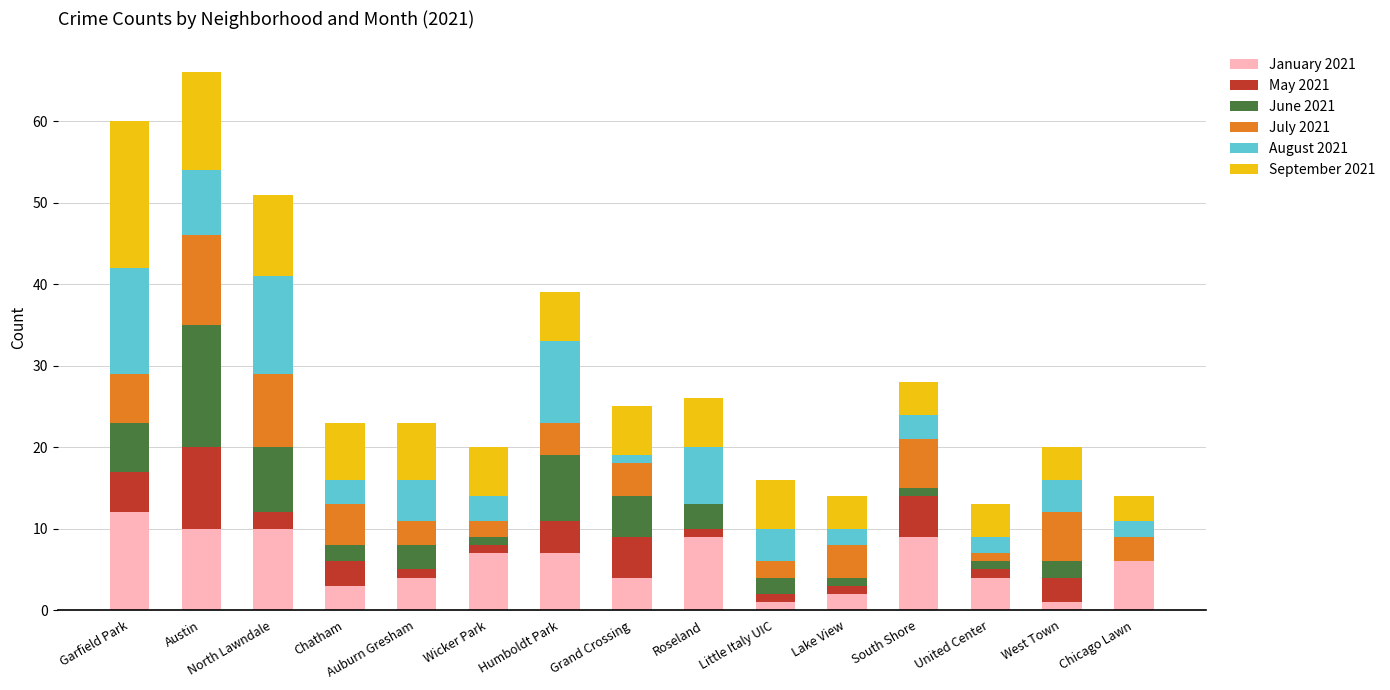

What is the total value across all series at Garfield Park?

60